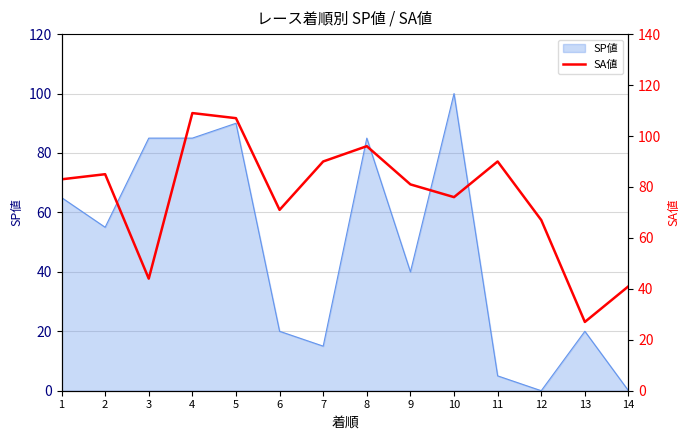

Which category has the highest value in the SP値 series?

10